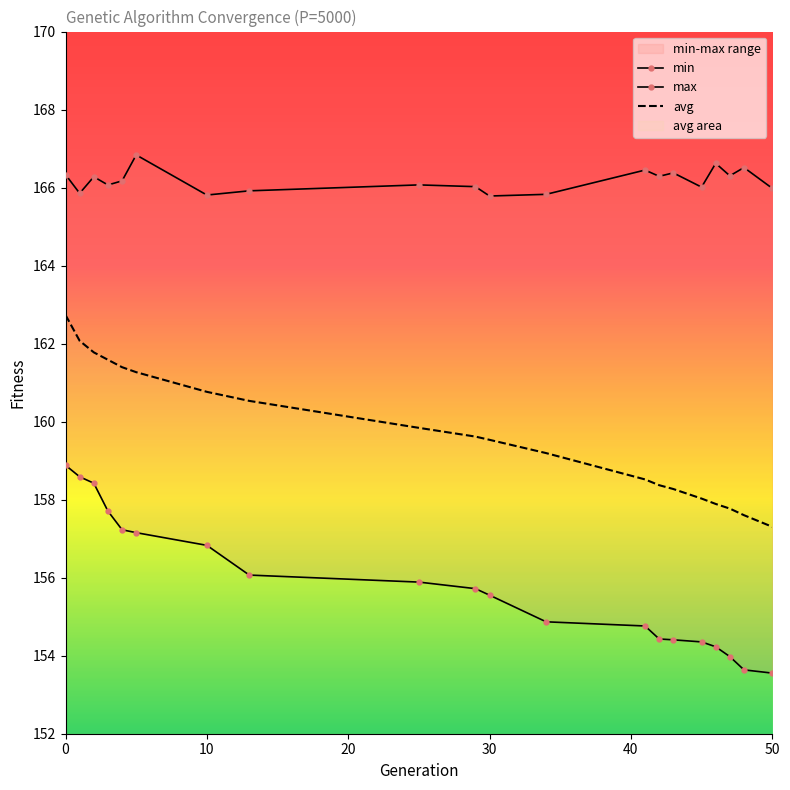

How many lines are shown in the chart?

3